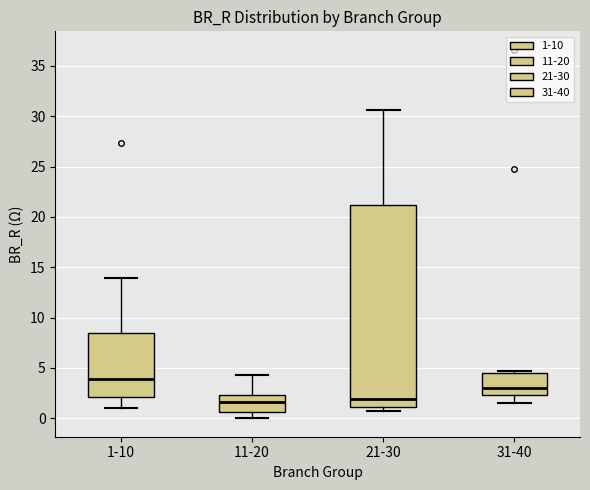

Reading left to right, read every box against the y-axis: the position of its median line, the range the box covers, and the ends of its whiskers. The values are not printed on the chart, so give them approximately, as read against the axis.

1-10: median 4.0, box 2.0 to 8.5, whiskers 1.0 to 14.0
11-20: median 1.5, box 0.5 to 2.5, whiskers 0.0 to 4.5
21-30: median 2.0, box 1.0 to 21.0, whiskers 0.5 to 30.5
31-40: median 3.0, box 2.5 to 4.5, whiskers 1.5 to 4.5 (just above the box's upper edge)